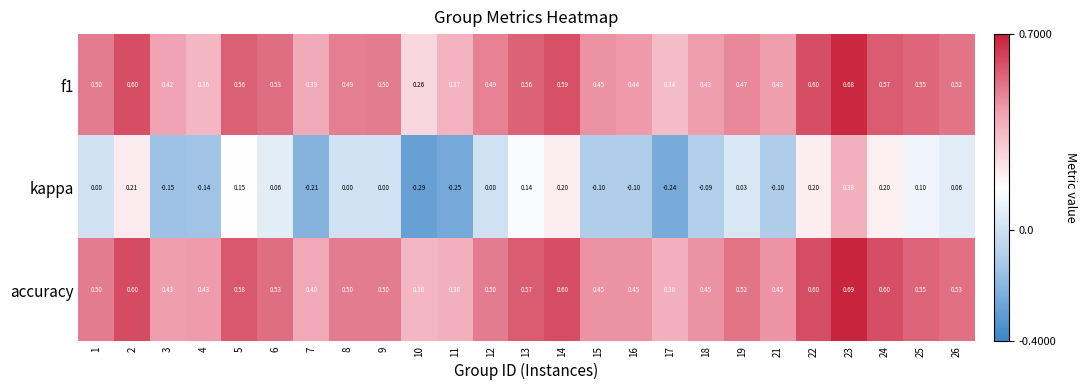

Which series has the largest range (max minus min)?

kappa